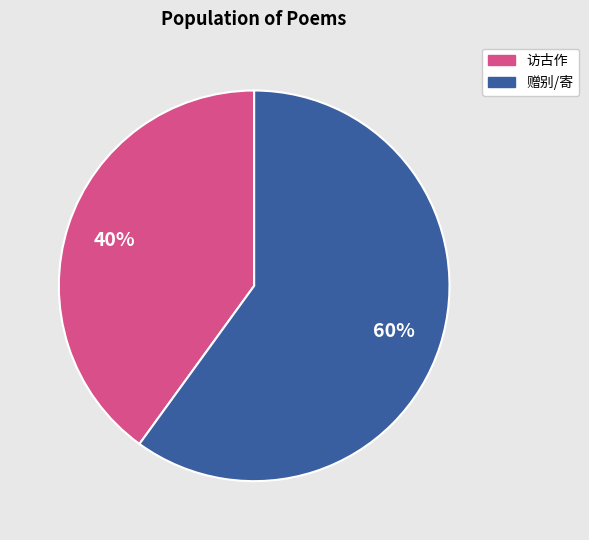

Does any single category account for the majority?

Yes